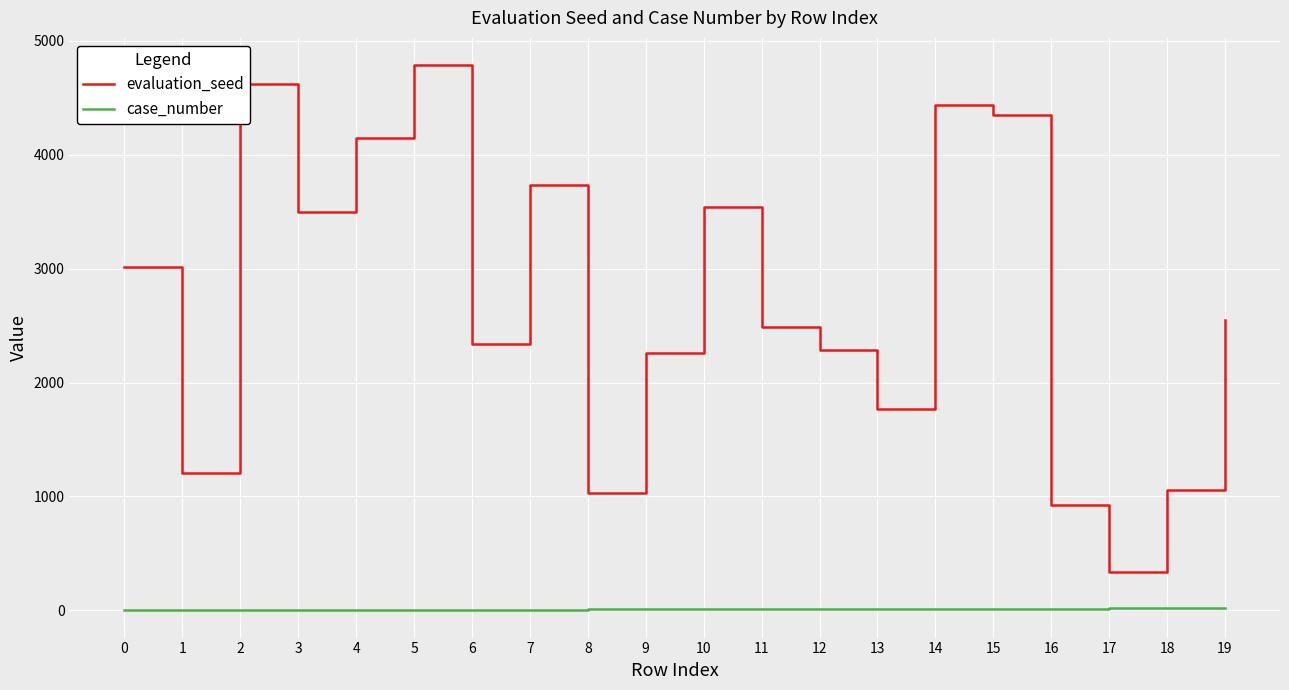

List the series in order of their peak value, lowest first.

case_number, evaluation_seed